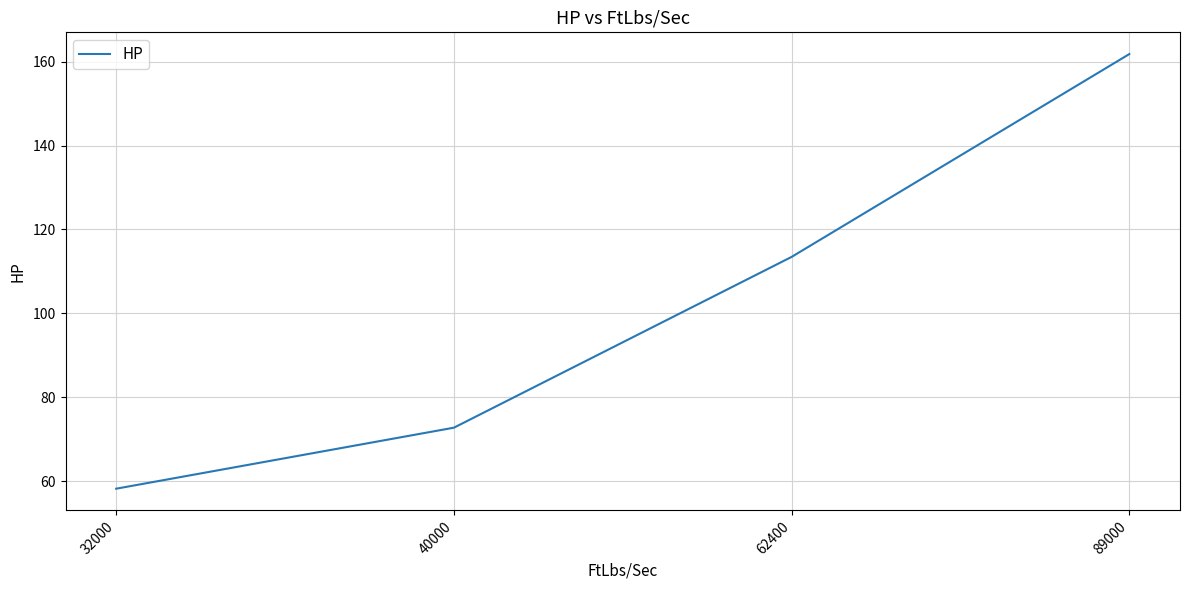

True or false: the data has more than 2 interior local peaks.

False